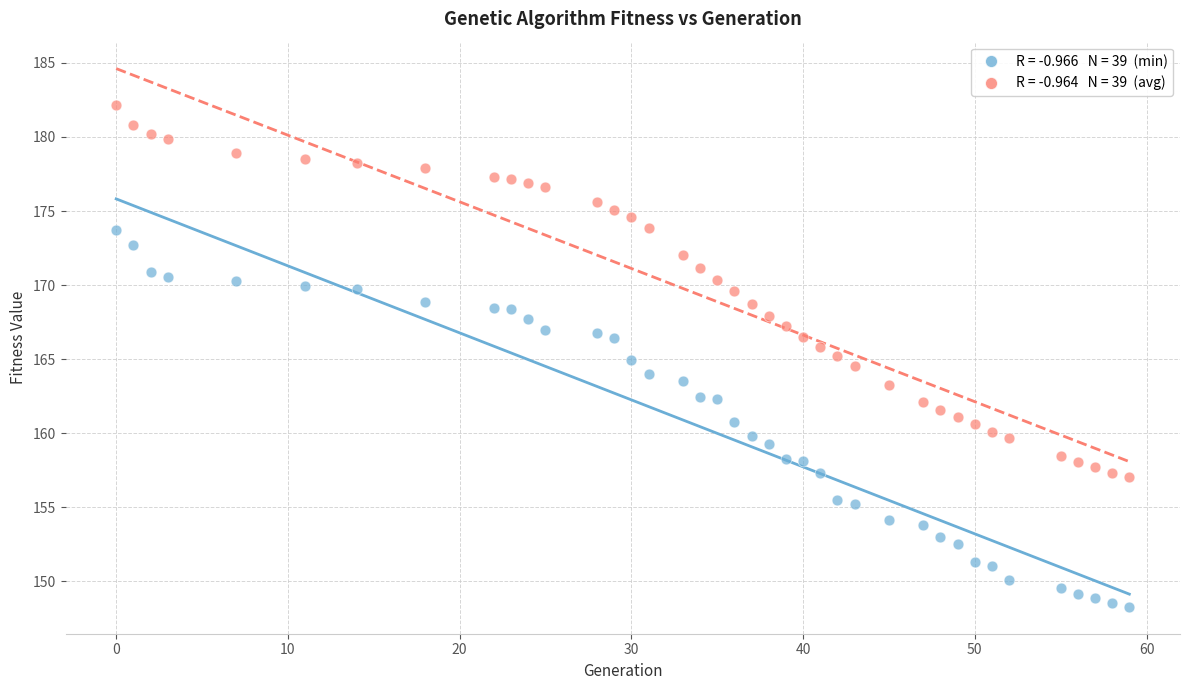

Across all data points, what is the range of X values (max minus min)?

59.0